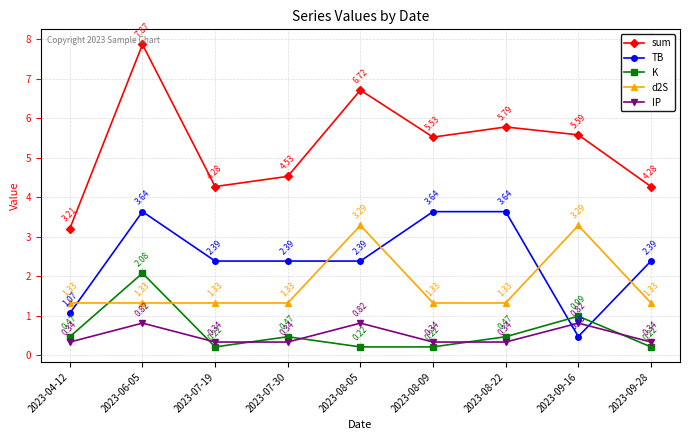

Rank the series at 2023-09-16 from lowest to highest value.

TB, IP, K, d2S, sum